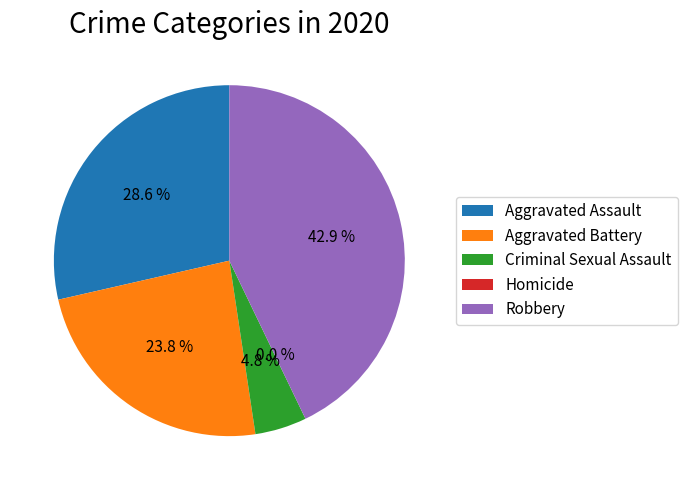

To the nearest percent, what percentage of the pie is Criminal Sexual Assault?

5%